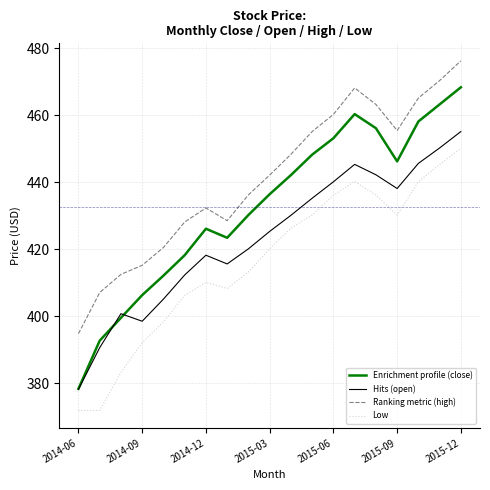

True or false: Hits (open) and Ranking metric (high) intersect in this chart.

False